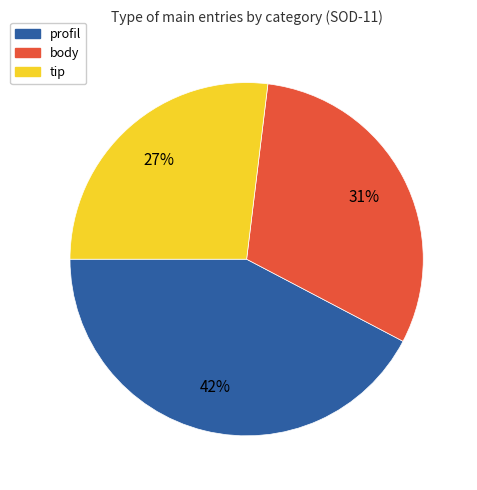

Do body and tip together represent more than half of the pie?

Yes